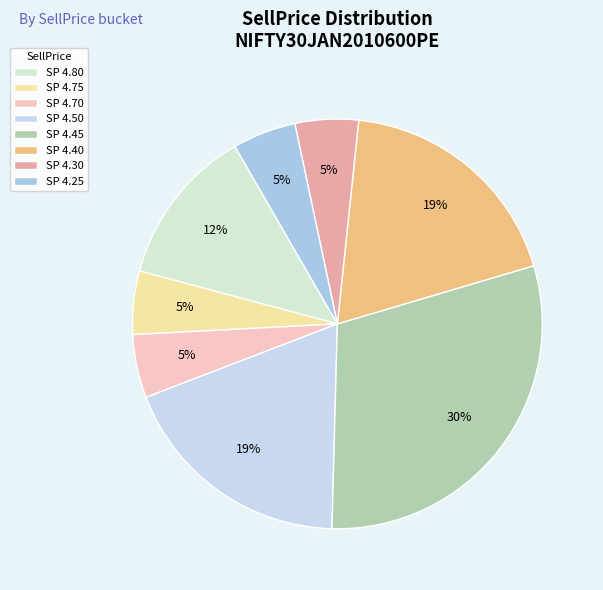

Is there a majority slice in this chart?

No